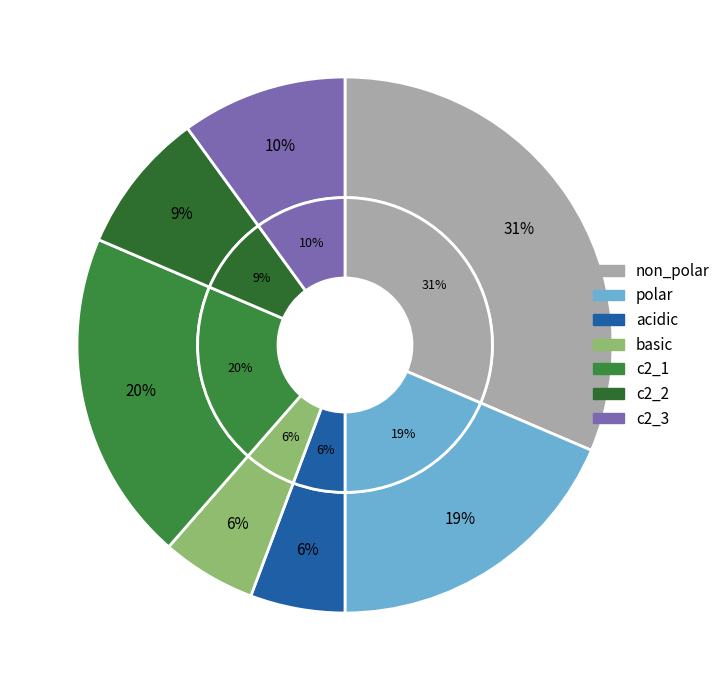

Rank the categories by value from highest to lowest.

non_polar, c2_1, polar, c2_3, c2_2, acidic, basic